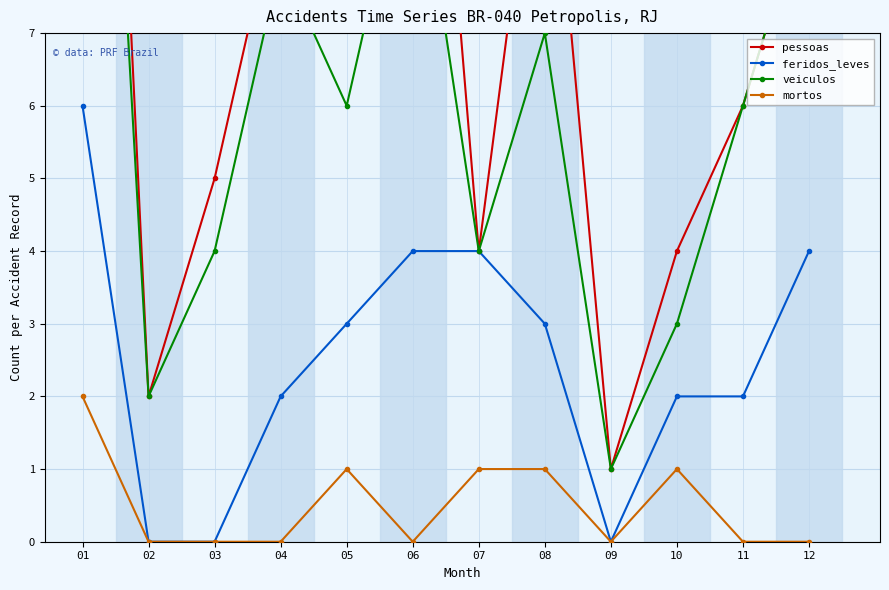

Which category has the lowest value across all series?

02